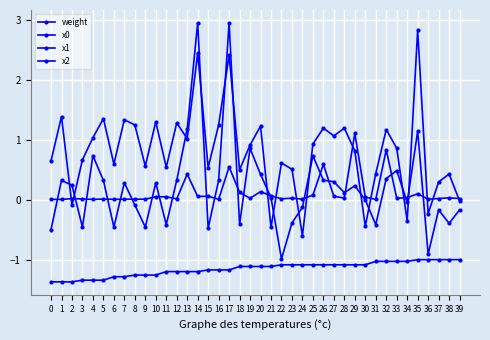

How many categories are shown in the chart?

40